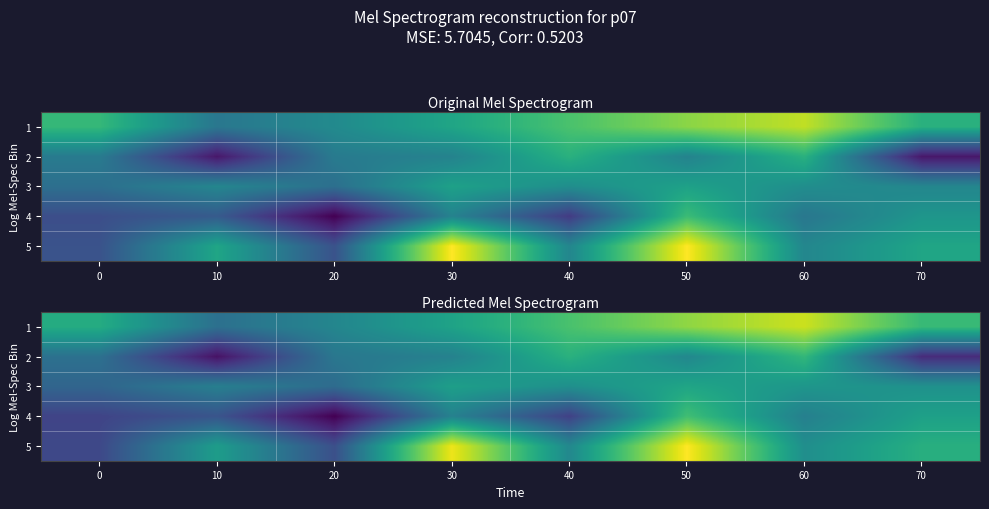

Which series has the widest spread of values?

5